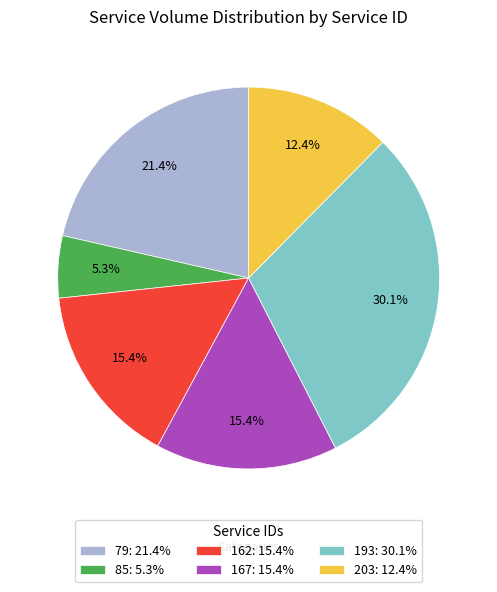

To the nearest percent, what percentage of the pie is 162?

15%